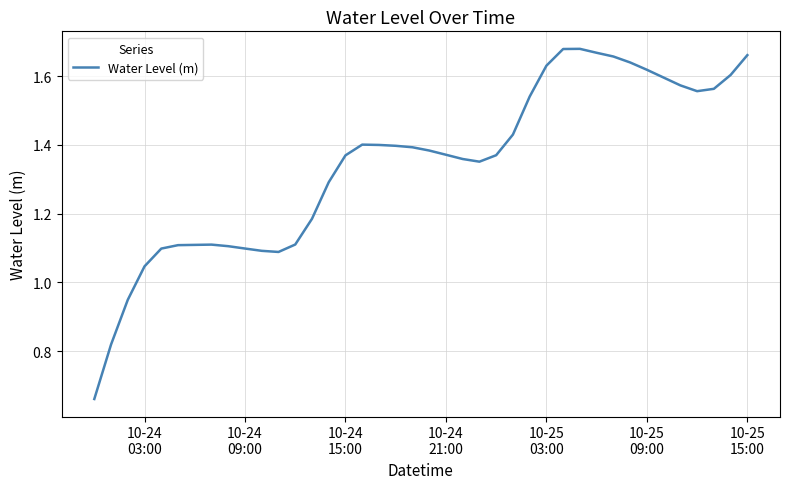

Reading right to left, transcribe all the data shown in this chart.

1.7	1.6	1.6	1.6	1.6	1.6	1.6	1.6	1.7	1.7	1.7	1.7	1.6	1.5	1.4	1.4	1.4	1.4	1.4	1.4	1.4	1.4	1.4	1.4	1.4	1.3	1.2	1.1	1.1	1.1	1.1	1.1	1.1	1.1	1.1	1.1	1.0	0.9	0.8	0.7